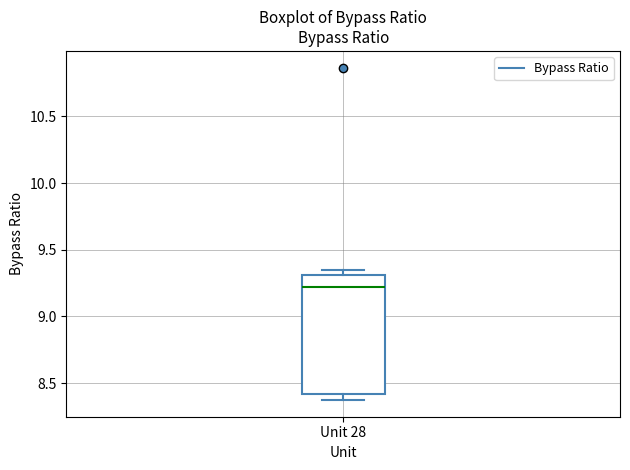

Transcribe this box plot: give where the median line is, the range the box spans, and where the two whiskers end, as read against the y-axis. The values are not printed on the chart, so give them approximately, as read against the axis.

median 9.20, box 8.40 to 9.30, whiskers 8.35 to 9.35